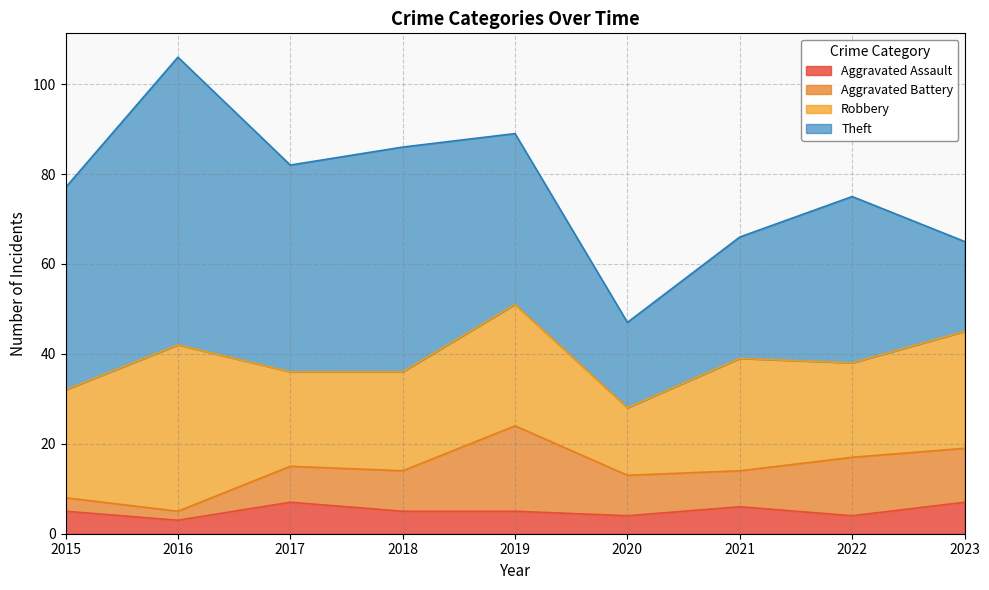

What is the difference between the maximum and second lowest values in the Theft series?

44